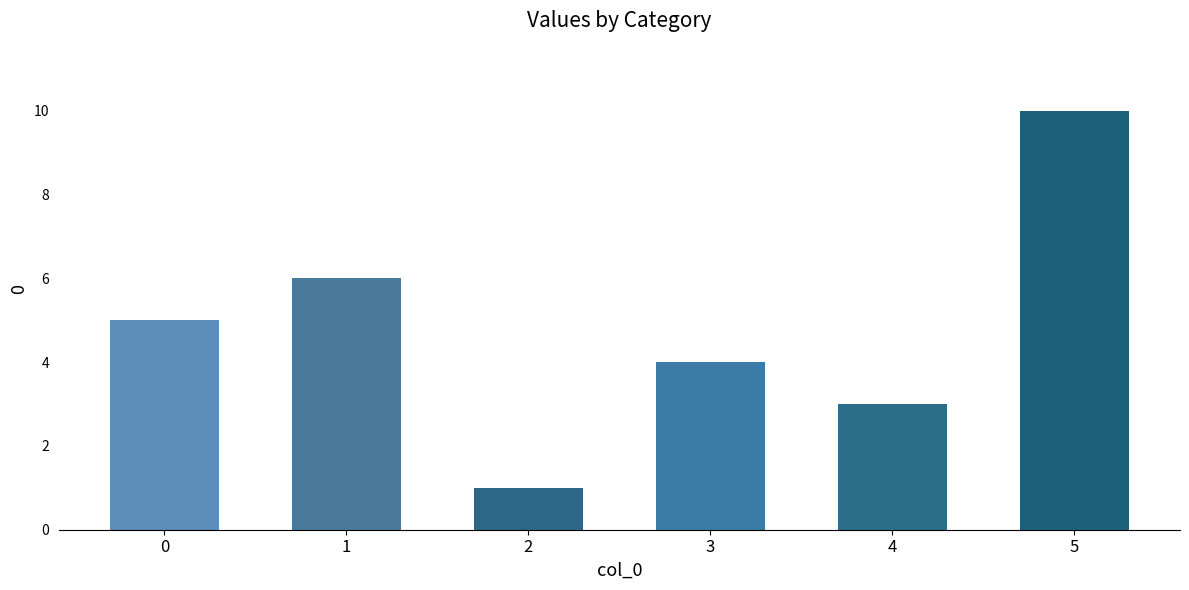

What is the sum of the values at 2 and 0?

6